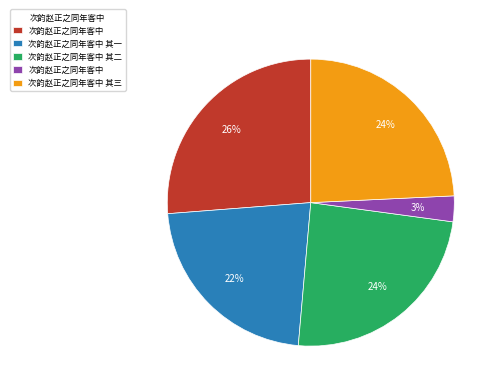

How many slices are in this pie chart?

5